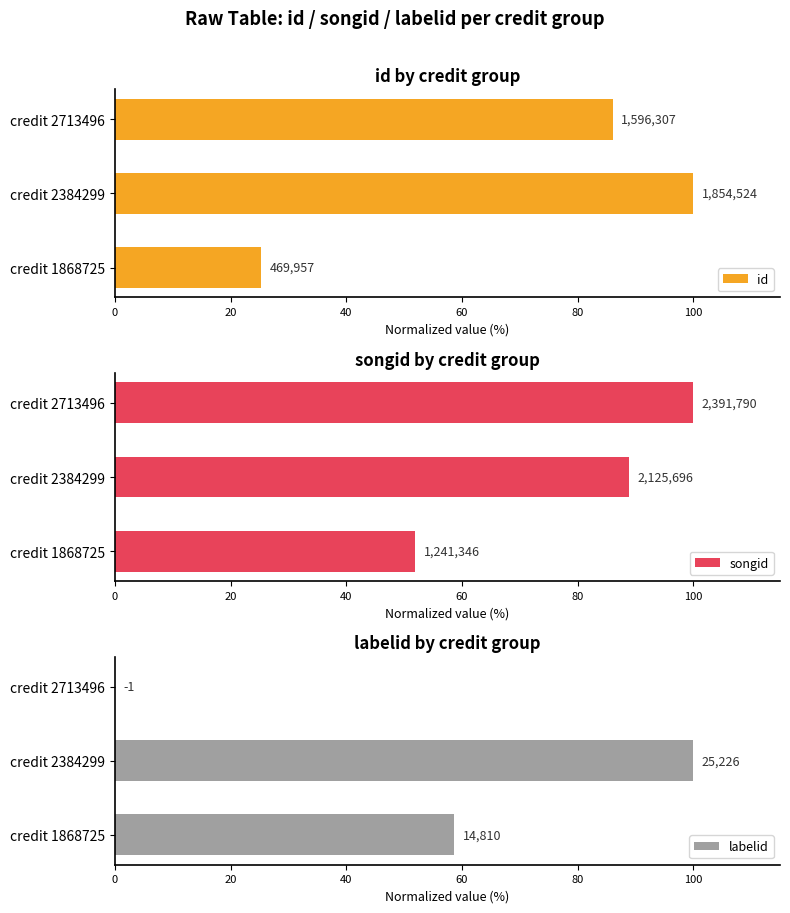

At credit 2713496, list the series in order from smallest to largest.

labelid, id, songid